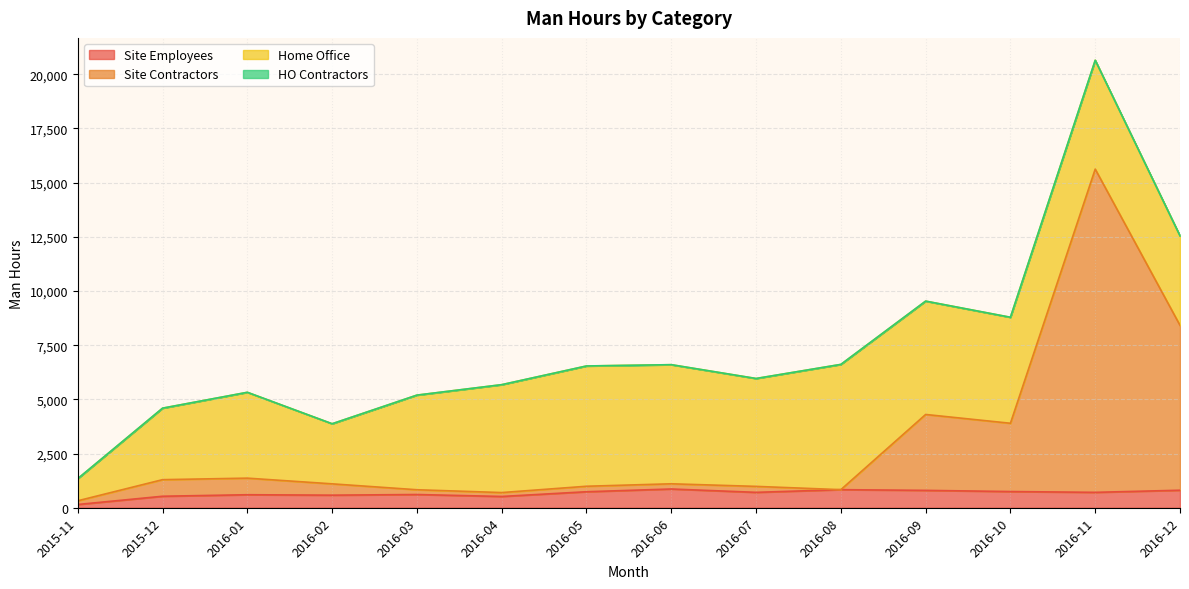

Does the chart display data point markers on the line(s)?

No